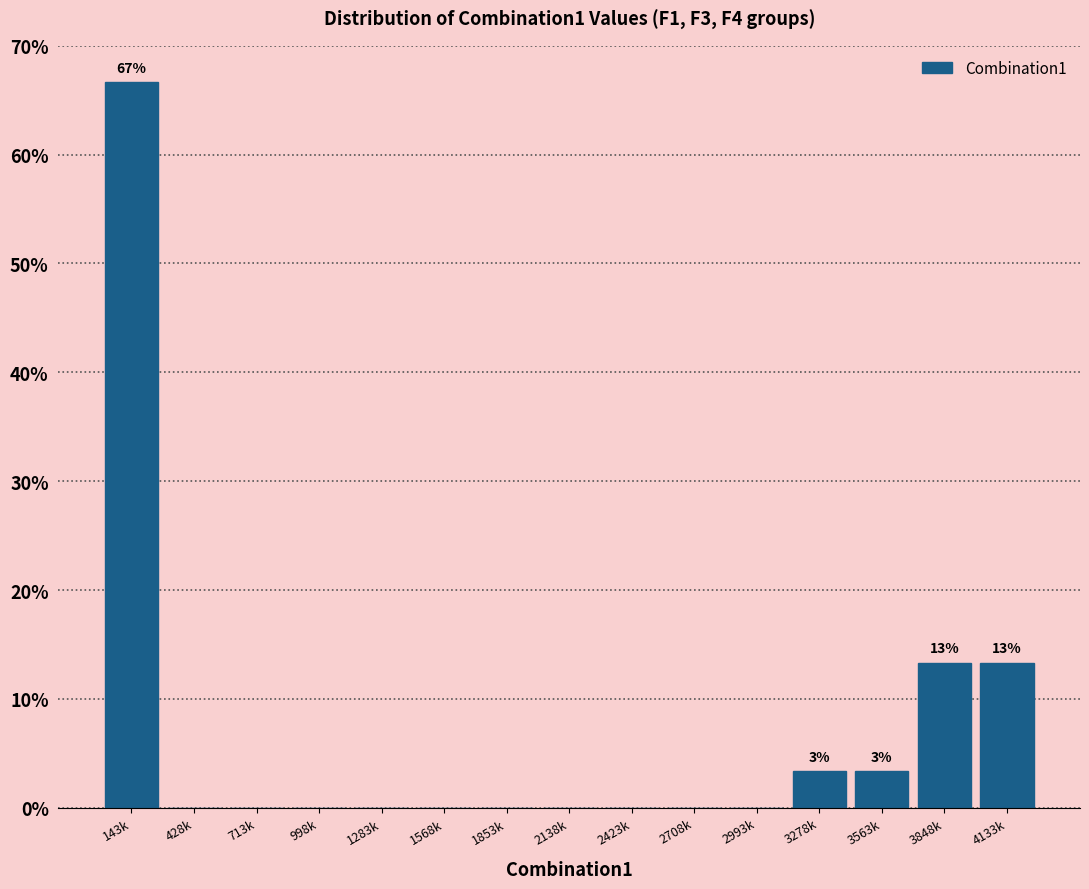

Reading left to right, transcribe all the data shown in this chart.

143k=66.7	428k=0.0	713k=0.0	998k=0.0	1283k=0.0	1568k=0.0	1853k=0.0	2138k=0.0	2423k=0.0	2708k=0.0	2993k=0.0	3278k=3.3	3563k=3.3	3848k=13.3	4133k=13.3